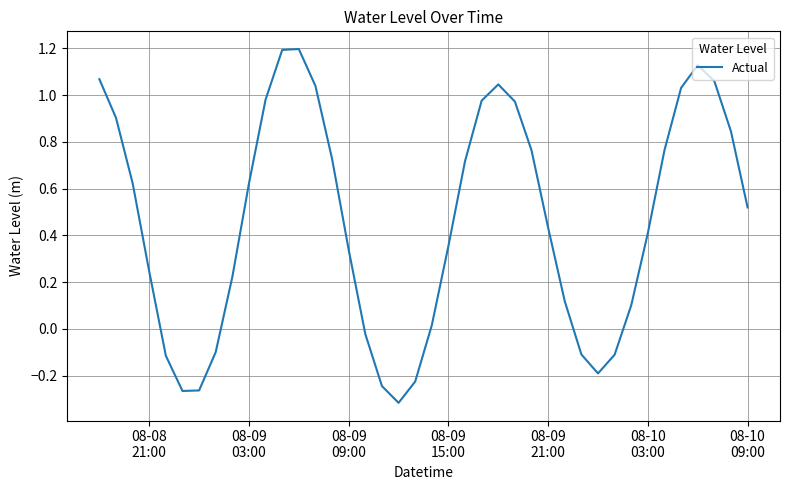

What is the maximum value shown in the chart?

1.2